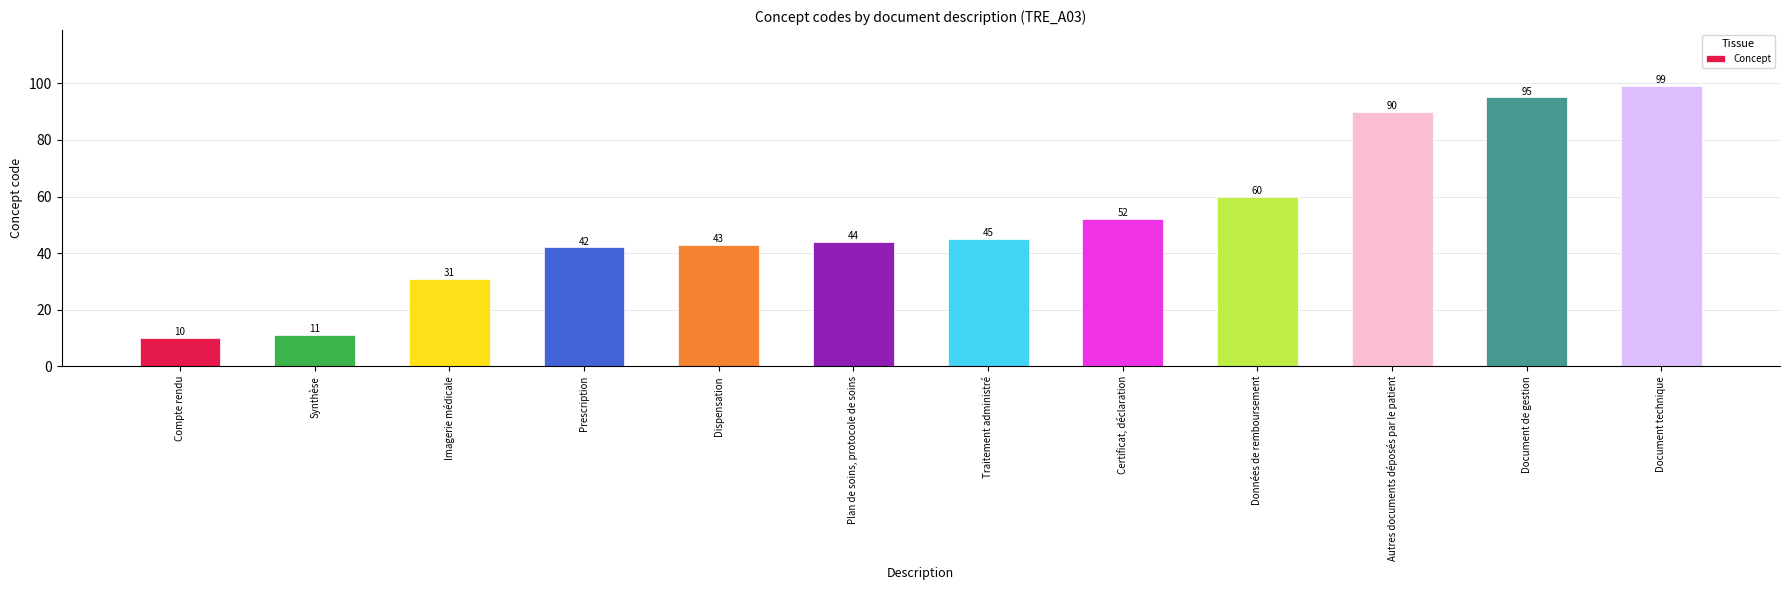

What is the approximate value at Traitement administré, to the nearest 5?

45